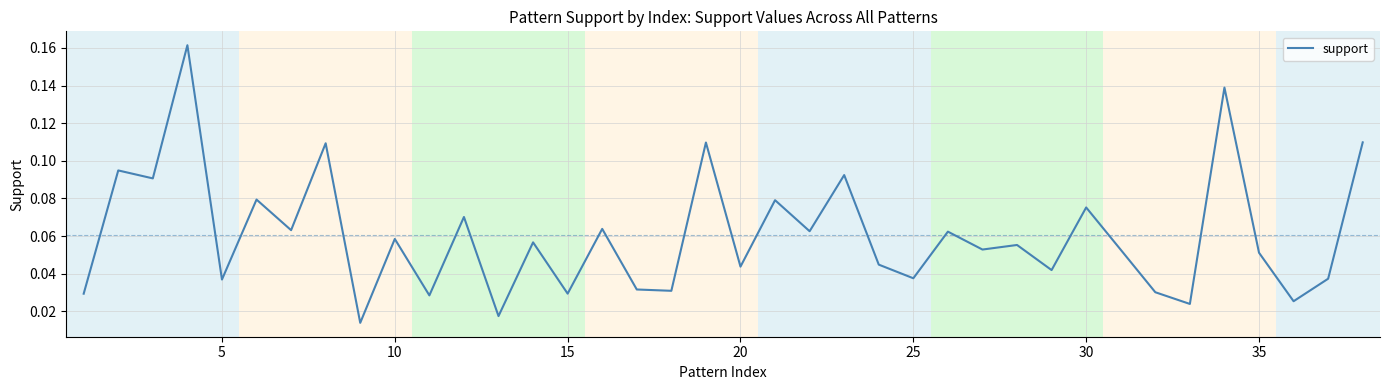

What is the average value?

0.1